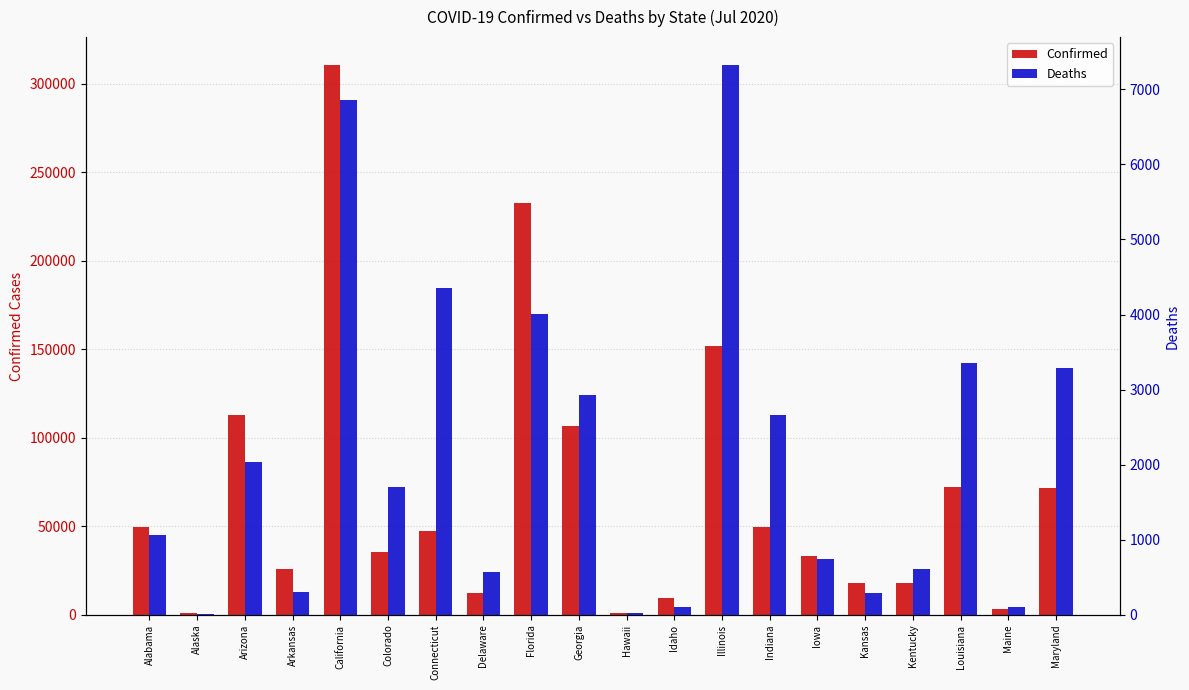

The value of Deaths at Maryland is 4326. True or false?

False